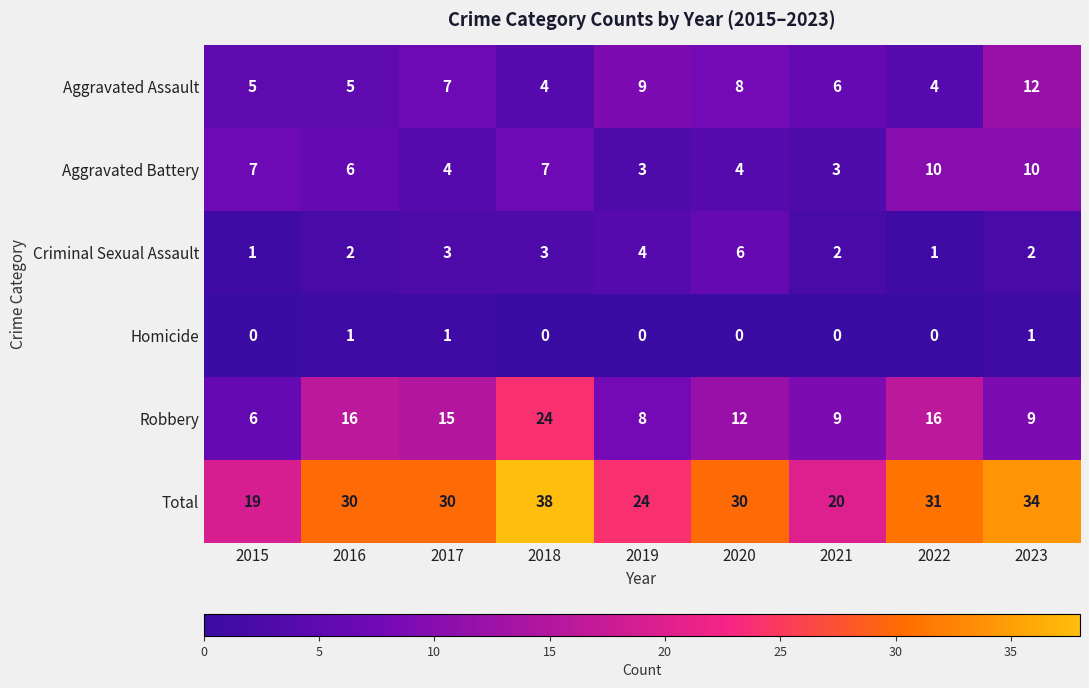

At how many categories does at least one series exceed 28?

6